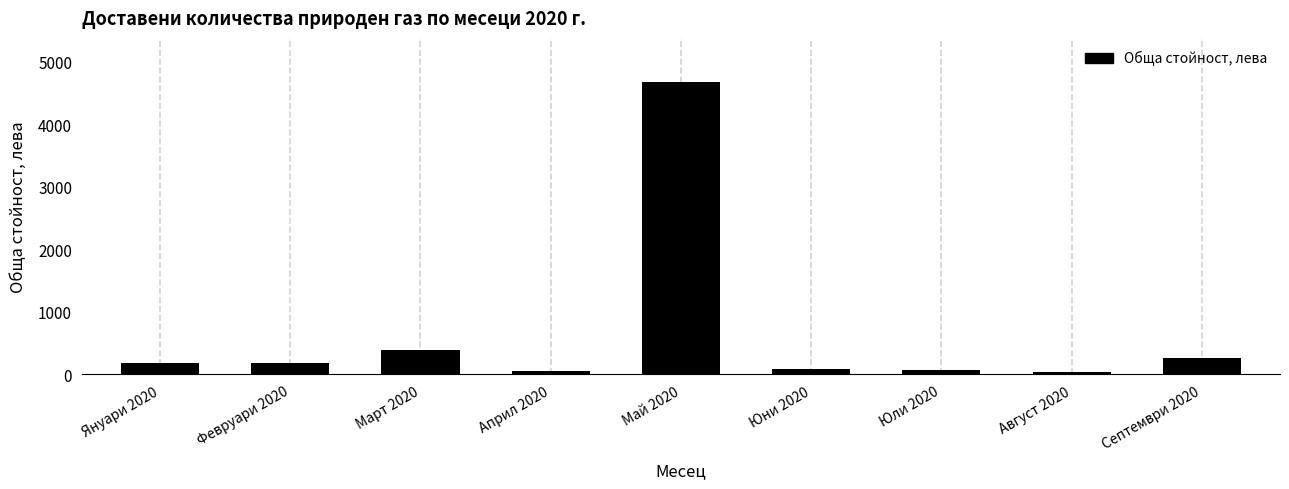

What is the change in value from Март 2020 to Май 2020?

+4296.2